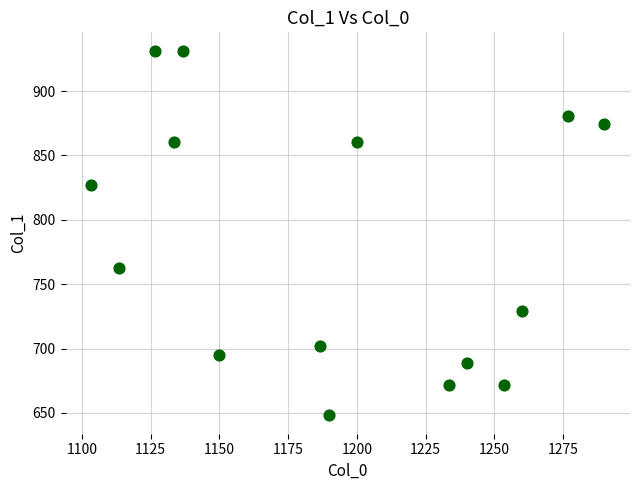

What is the range of X values (max minus min)?

186.7